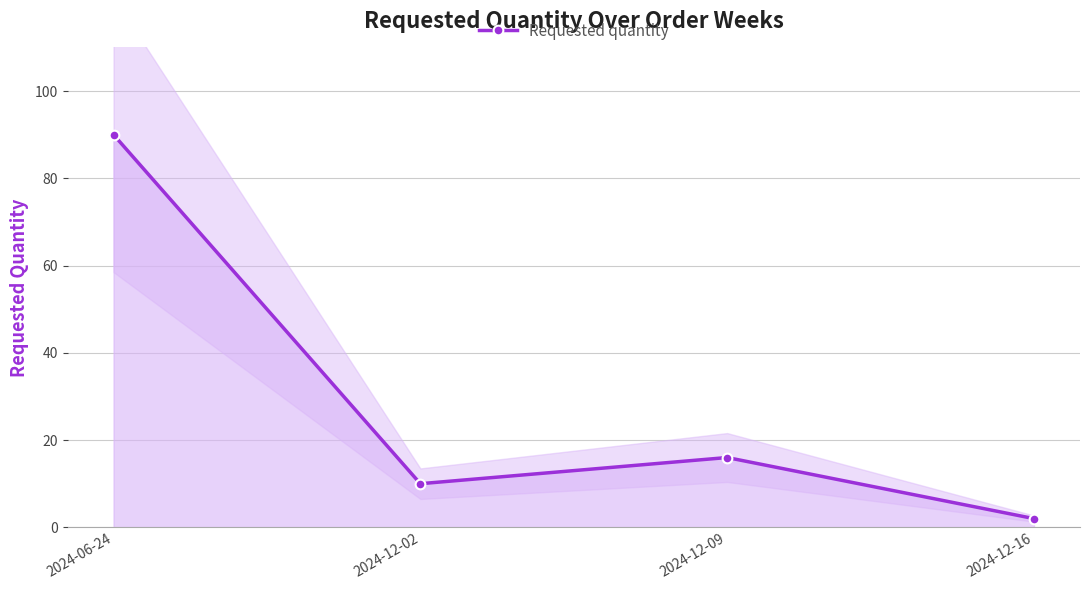

How many lines are shown in the chart?

1